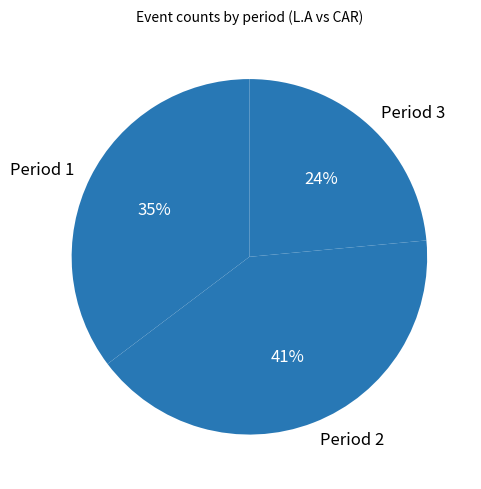

To the nearest percent, what portion does Period 2 represent?

41%